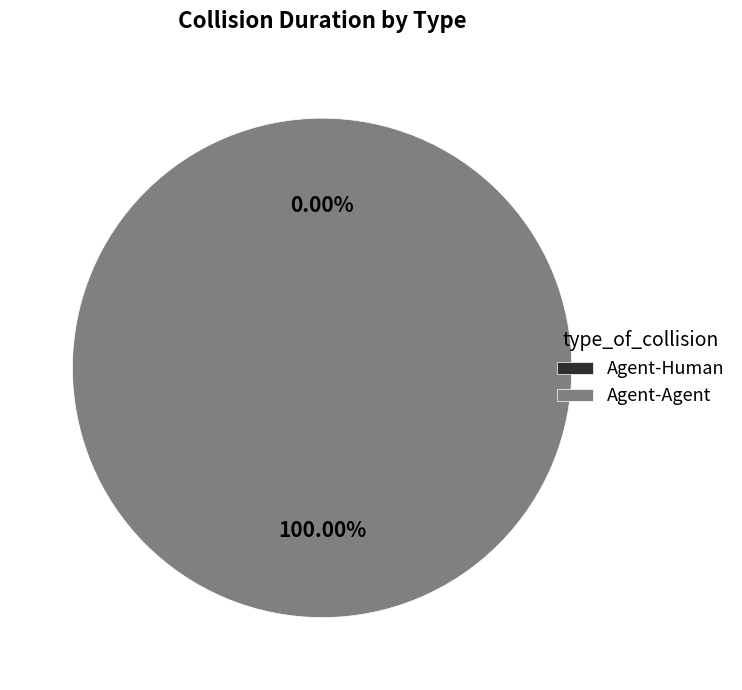

How many segments does this pie chart have?

2